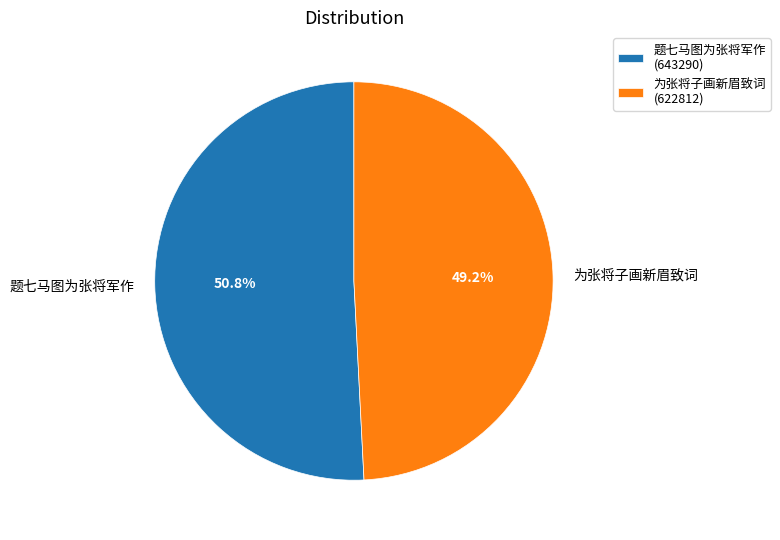

Which slice is the largest?

题七马图为张将军作